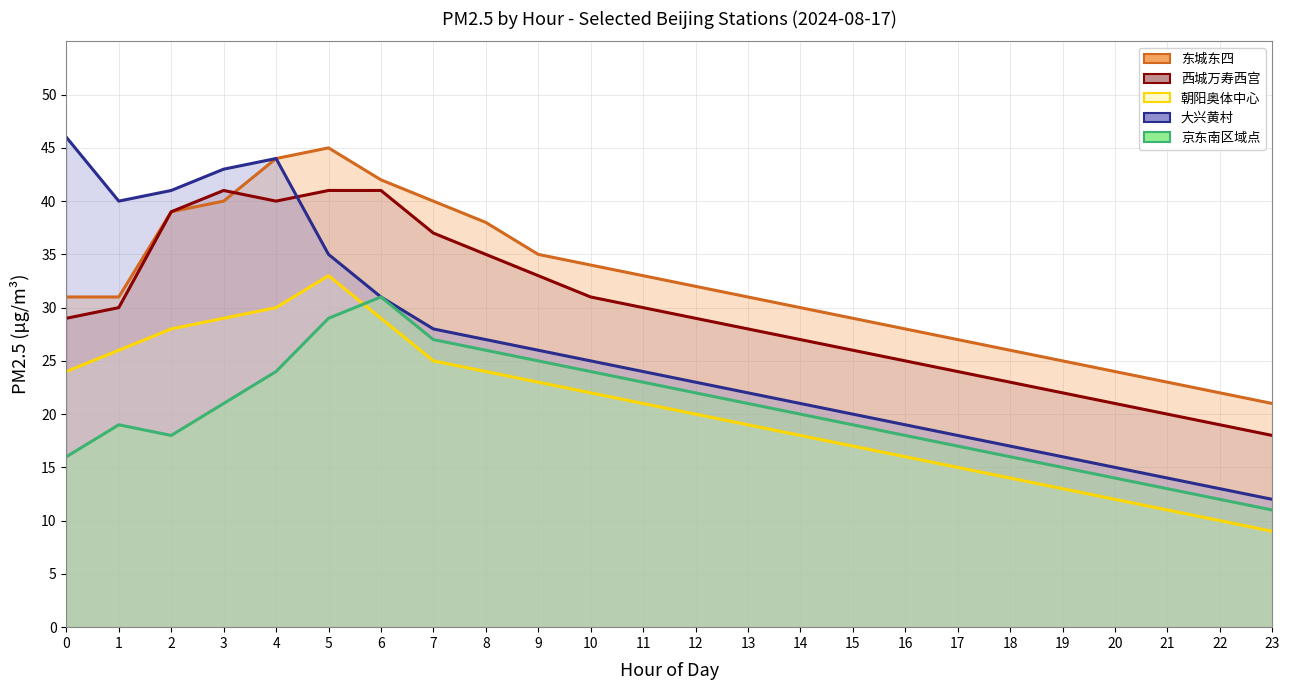

True or false: 西城万寿西宫 and 朝阳奥体中心 intersect in this chart.

False